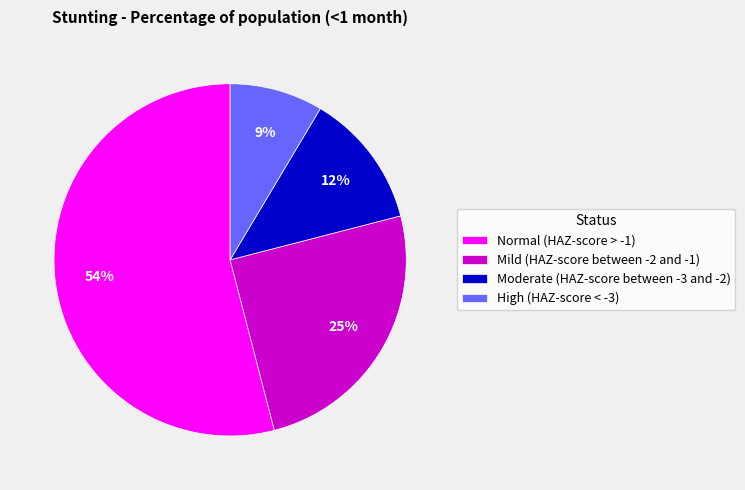

Between Mild (HAZ-score between -2 and -1) and Normal (HAZ-score > -1), which is larger?

Normal (HAZ-score > -1)